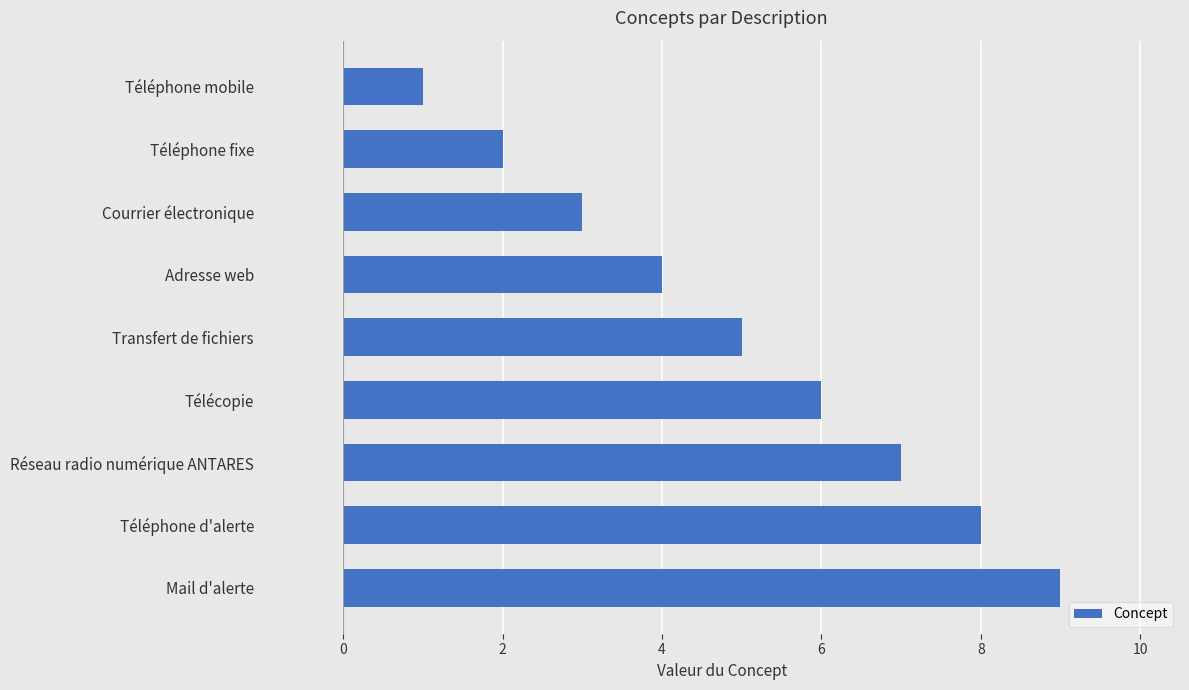

Between Téléphone d'alerte and Transfert de fichiers, which is larger?

Téléphone d'alerte